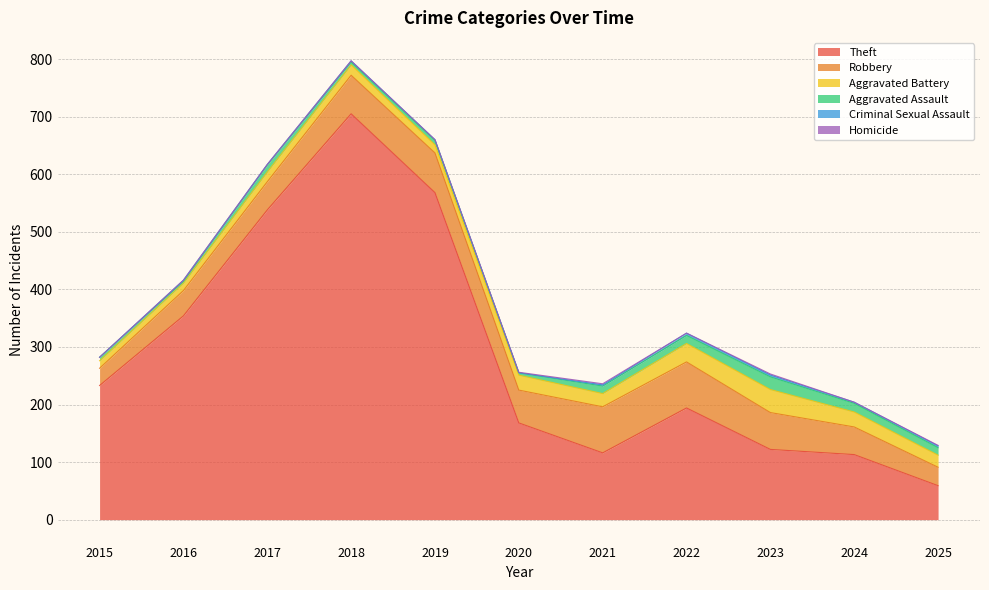

Rank the categories by Aggravated Assault value from highest to lowest.

2023, 2024, 2022, 2021, 2025, 2017, 2019, 2015, 2018, 2020, 2016